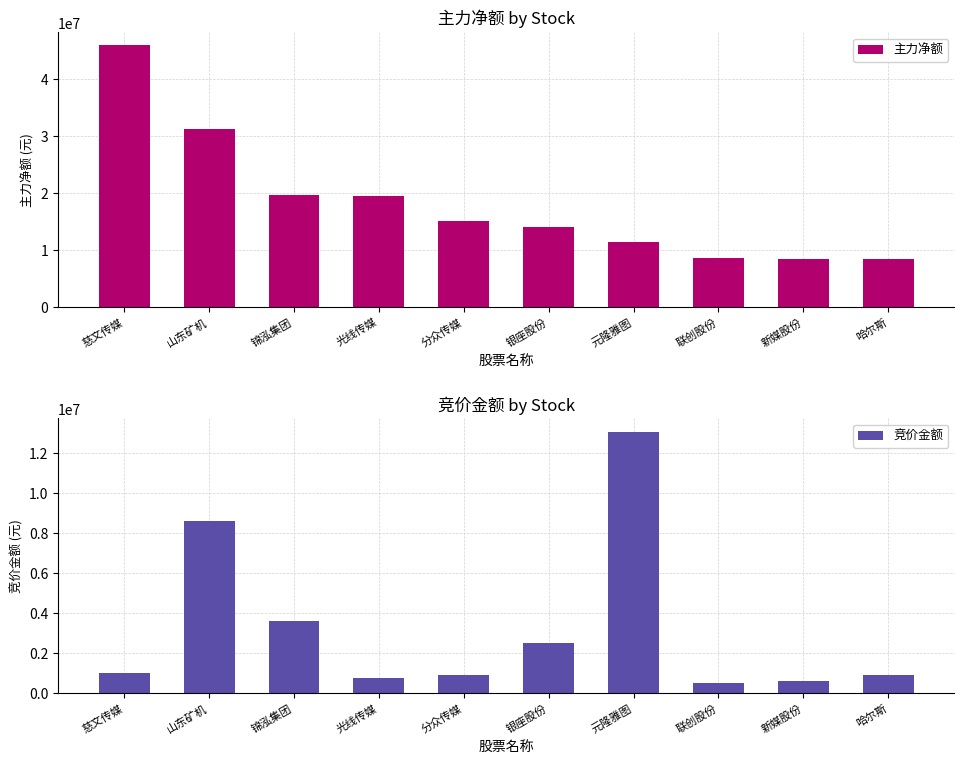

What is the label of the 4th bar from the right?

元隆雅图